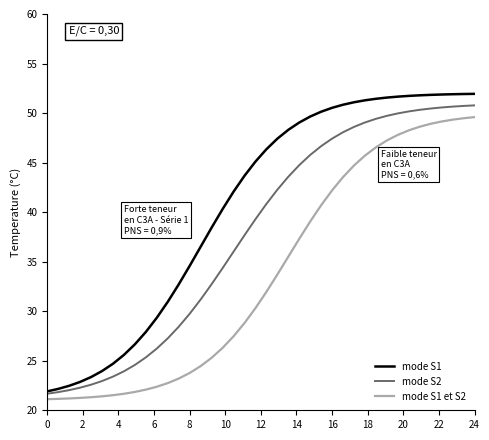

Rank the series by their average value, from highest to lowest.

mode S1, mode S2, mode S1 et S2